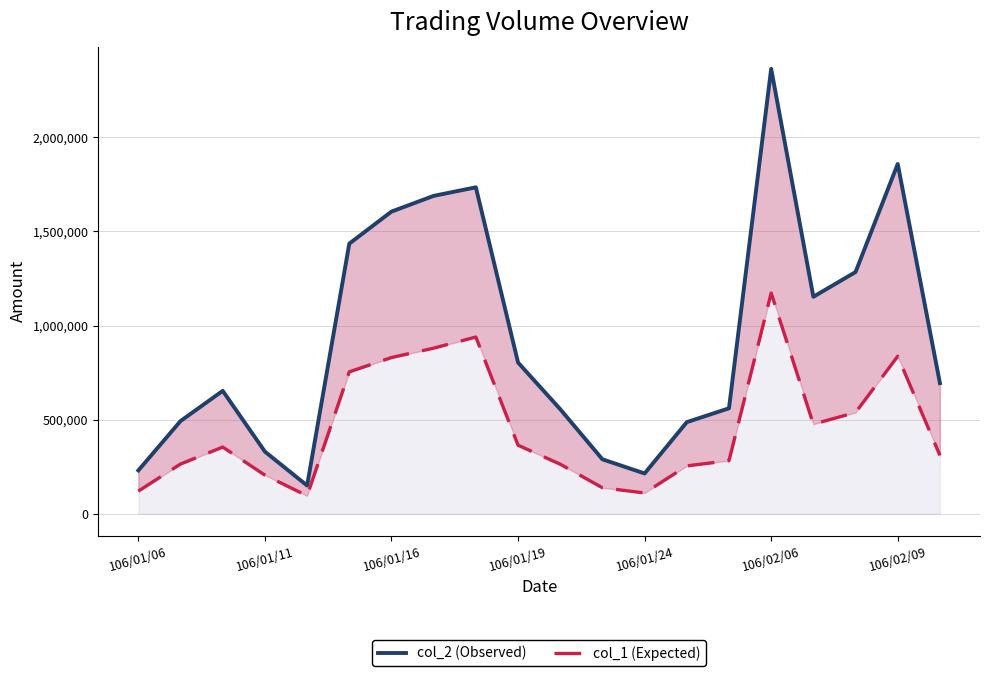

Is the value of col_2 (Observed) at 17 greater than the value of col_1 (Expected) at 11?

Yes